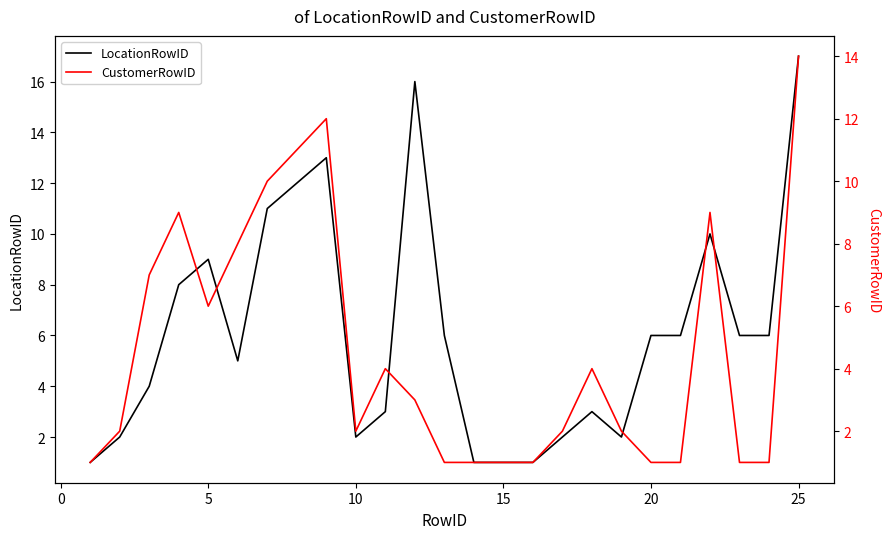

The value of LocationRowID at 15 is 2. True or false?

False